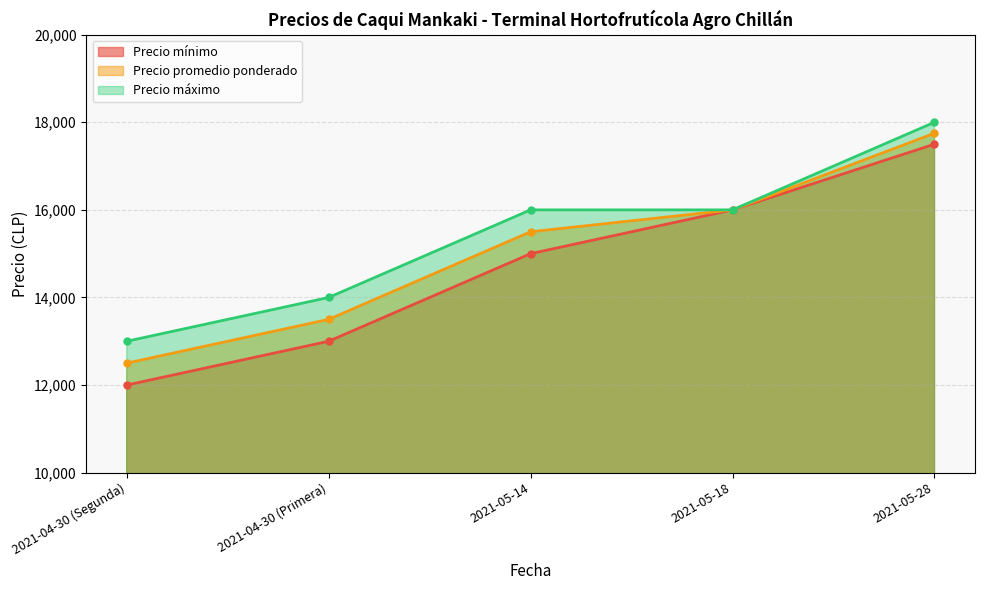

What is the difference between the maximum and minimum values in the Precio máximo series?

5000